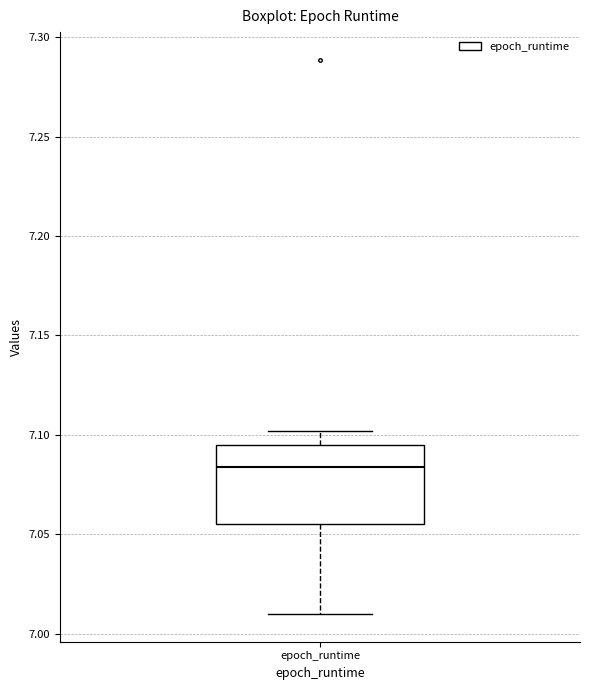

Where does the lower whisker of the box for epoch_runtime end on the y-axis? The values are not printed on the chart, so give them approximately, as read against the axis.

7.010